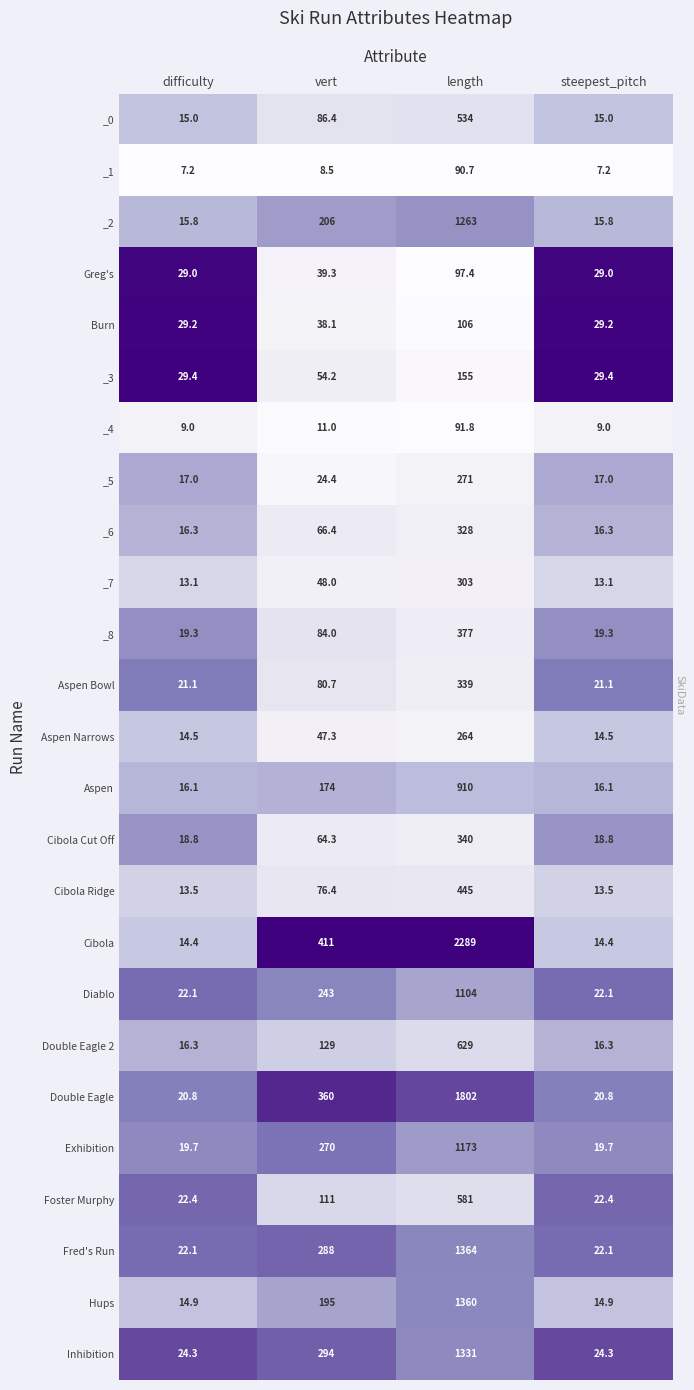

True or false: Double Eagle 2 has a value of 16.3 at steepest_pitch.

True